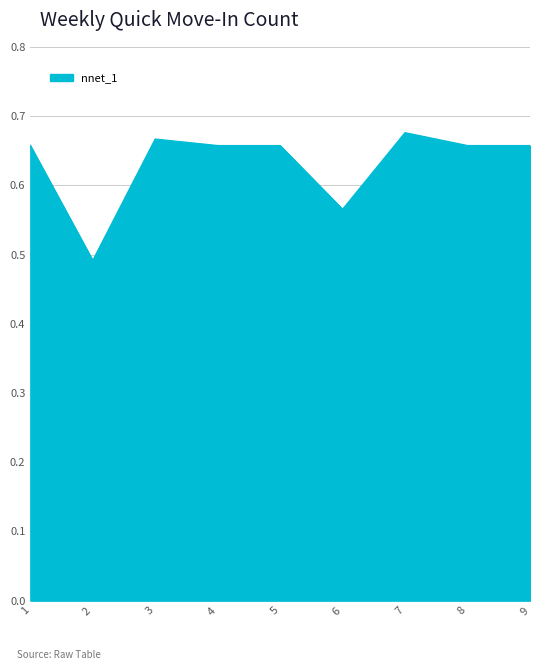

Is it true that the value at 8 is 1.0?

False